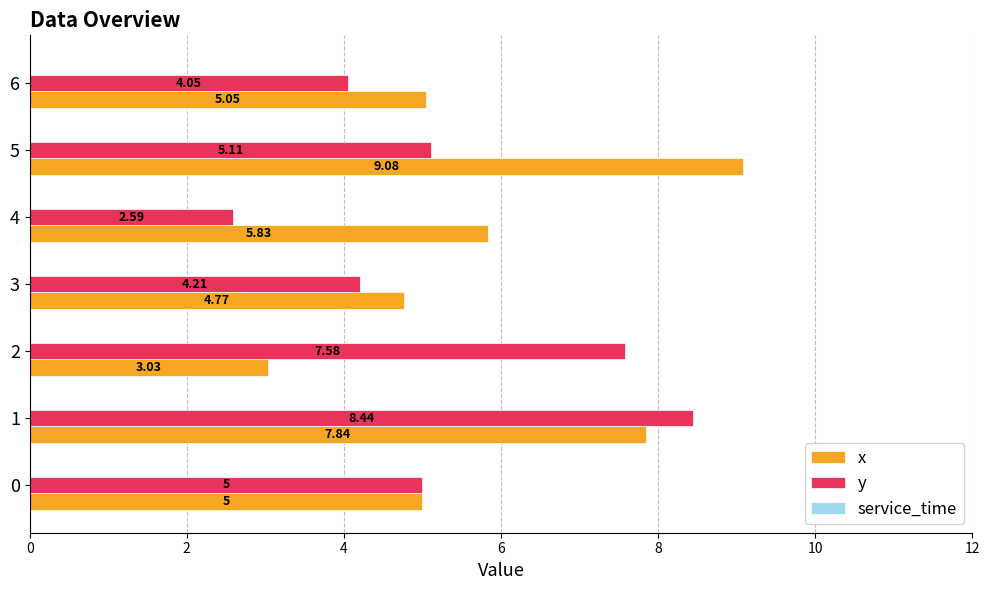

At how many categories does at least one series exceed 2?

7